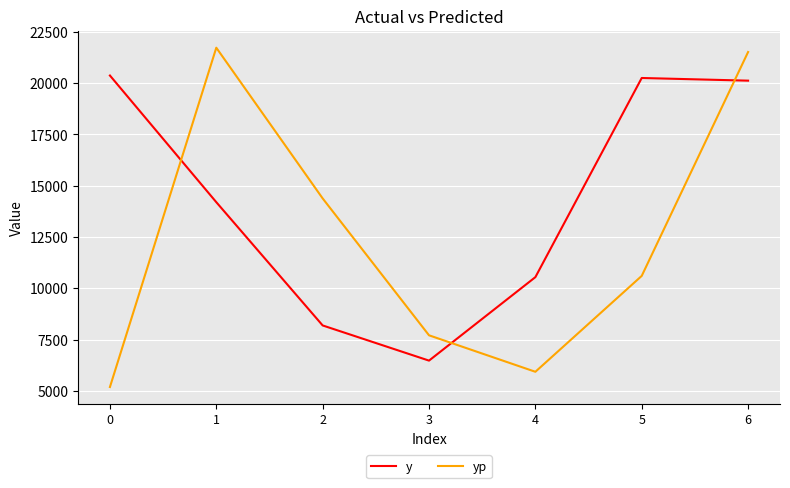

Which series ends up on top after the final intersection of yp and y?

yp